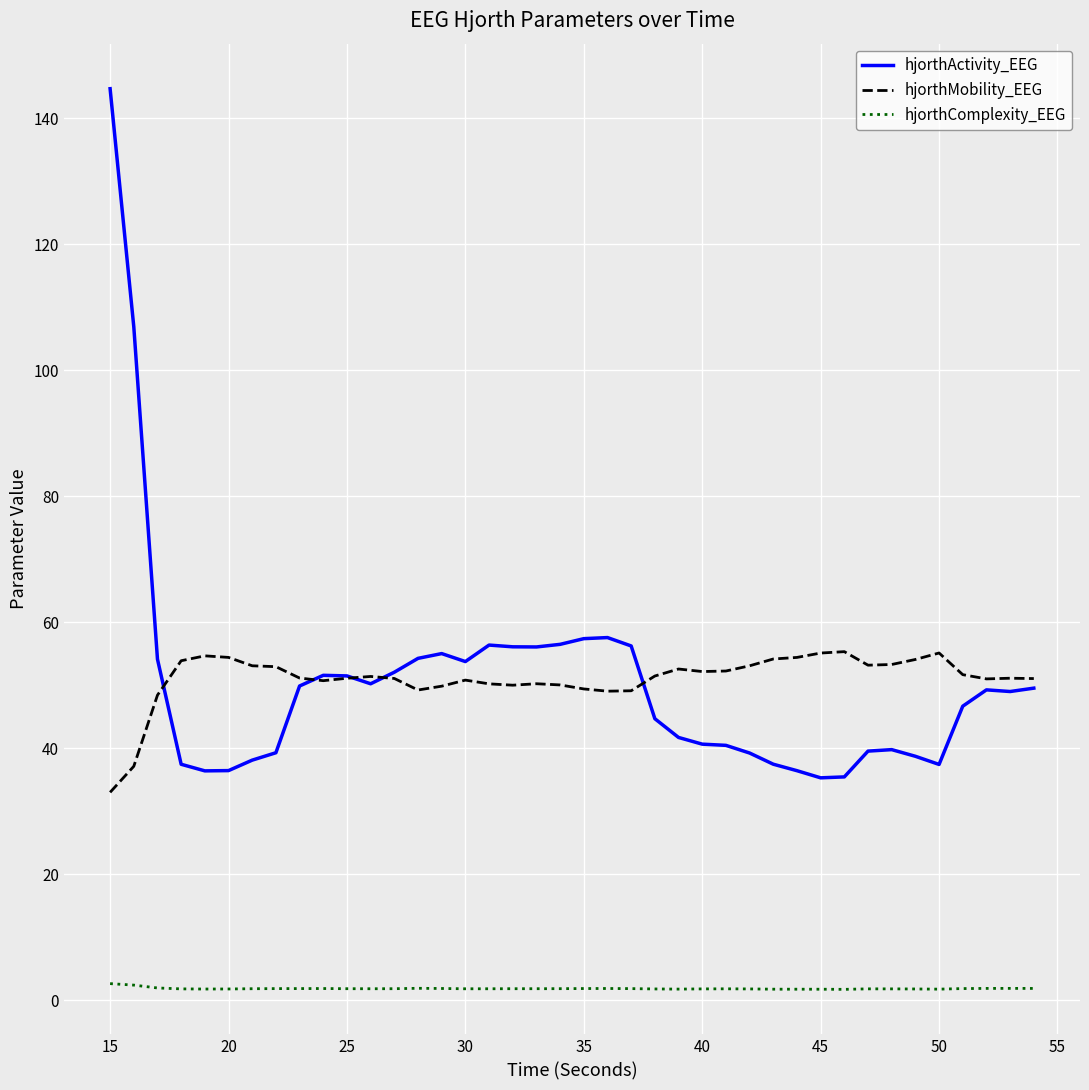

What is the sum of all hjorthComplexity_EEG values?

74.6